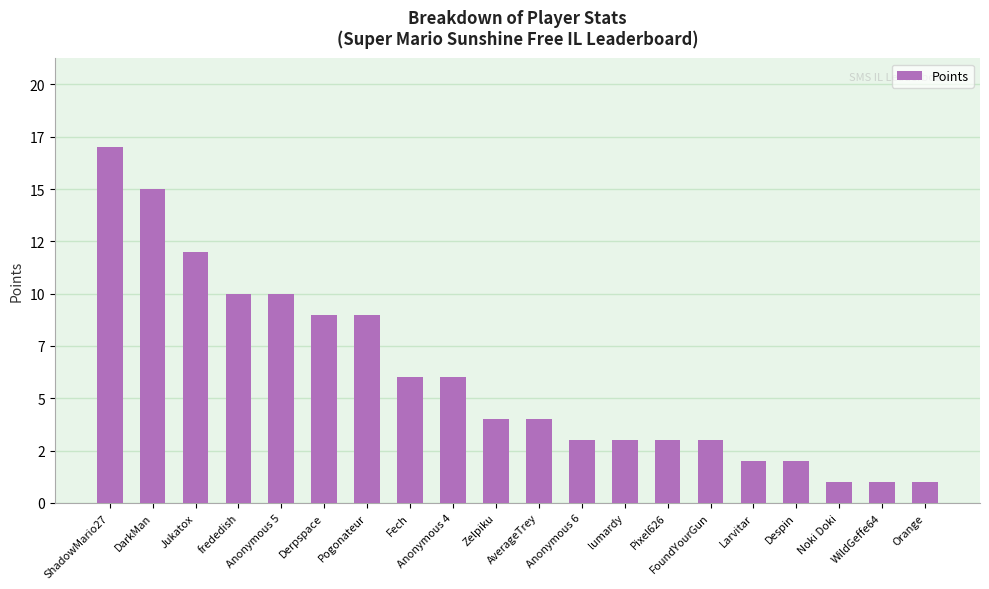

Rank the categories by value from lowest to highest.

Noki Doki, WildGeffe64, Orange, Larvitar, Despin, Anonymous 6, lumardy, Pixel626, FoundYourGun, Zelpiku, AverageTrey, Fech, Anonymous 4, Derpspace, Pogonateur, frededish, Anonymous 5, Jukatox, DarkMan, ShadowMario27